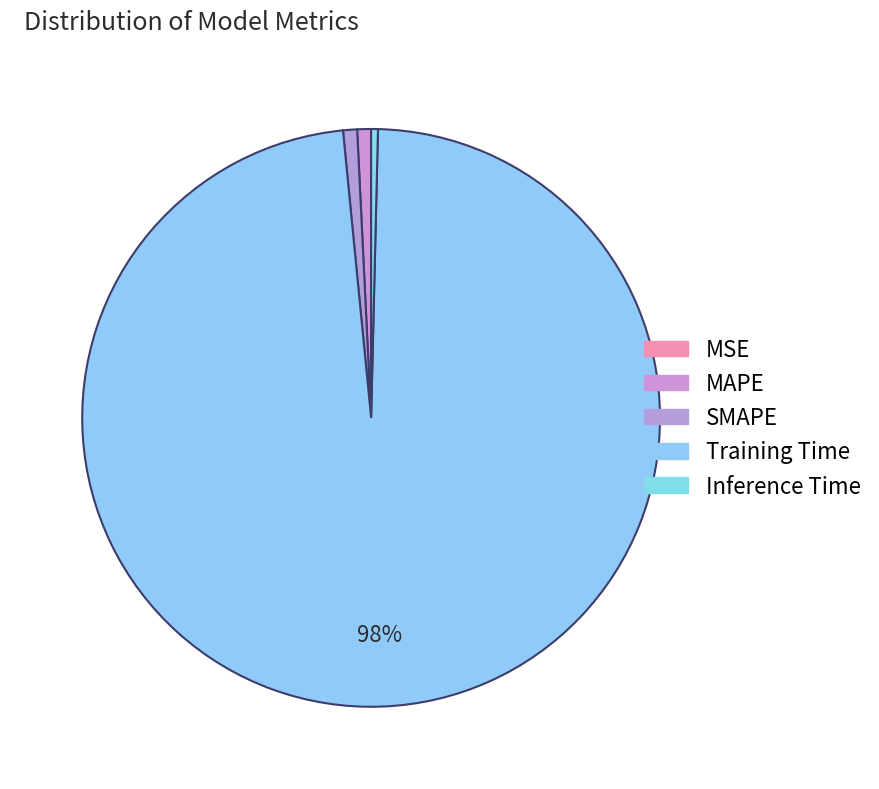

To the nearest percent, what is the average slice percentage?

20%